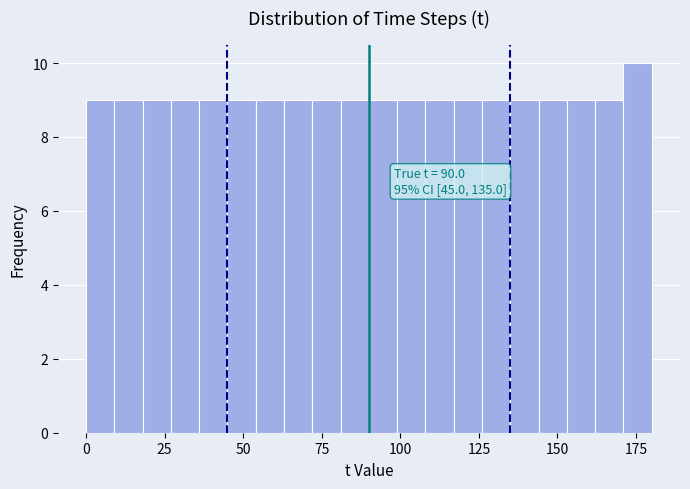

Read against the x-axis, roughly where is the centre of the tallest bar?

175